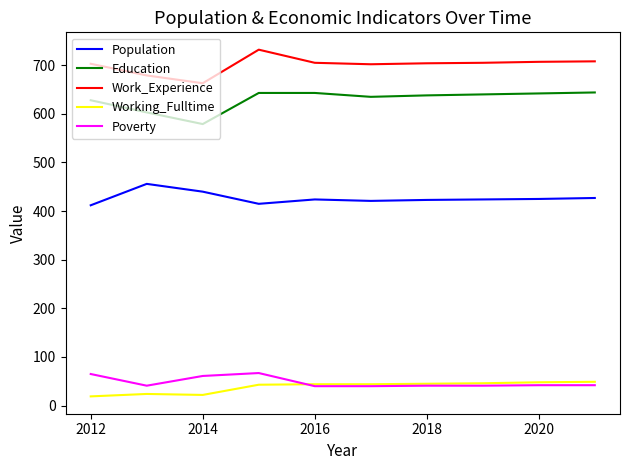

True or false: Education and Working_Fulltime cross at least once.

False